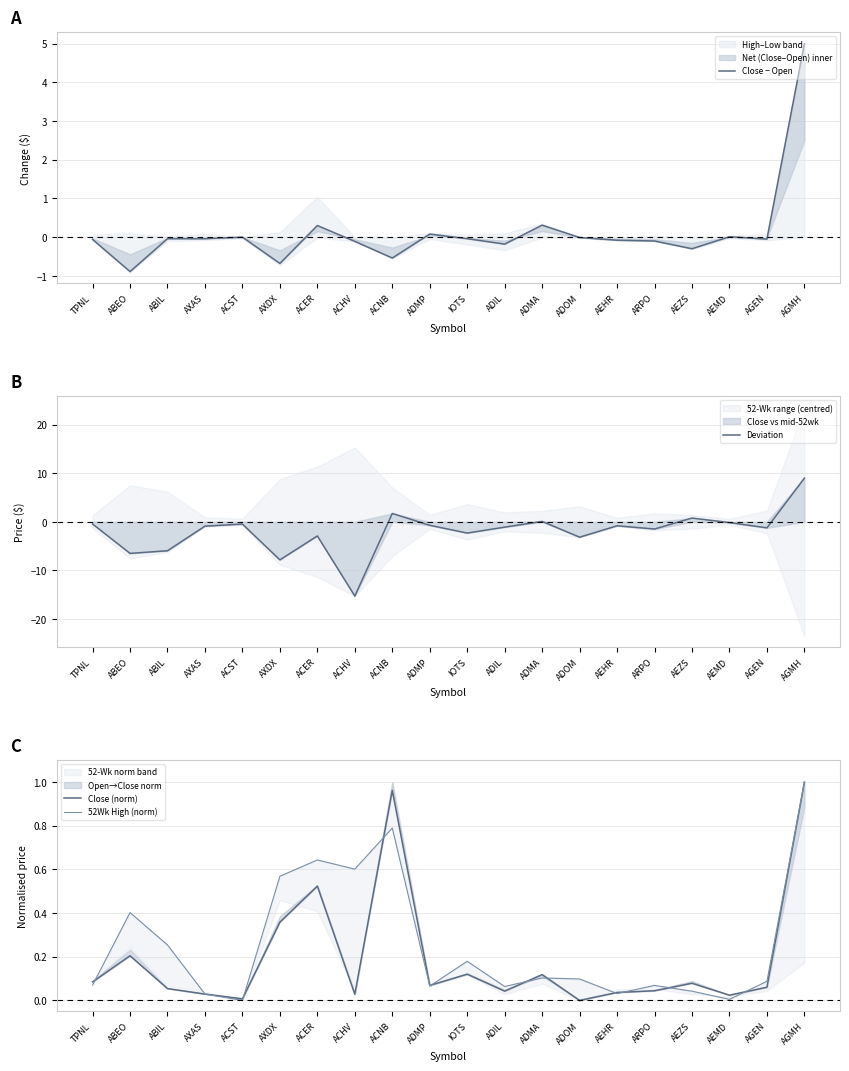

Is it true that 52Wk High (norm) equals 1.5 at AGMH?

False